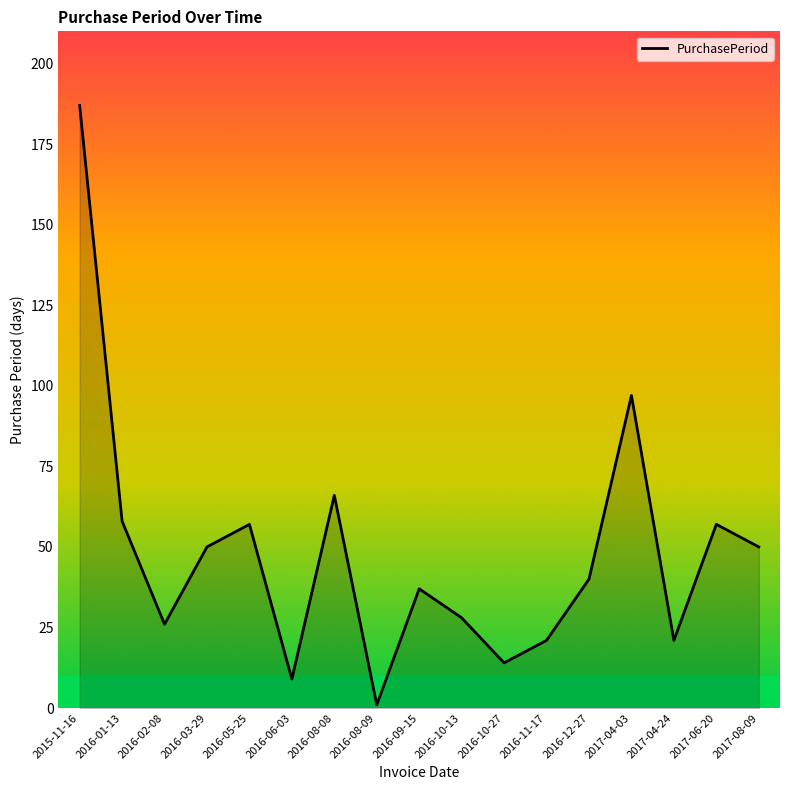

Which label corresponds to the largest value in the chart?

2015-11-16